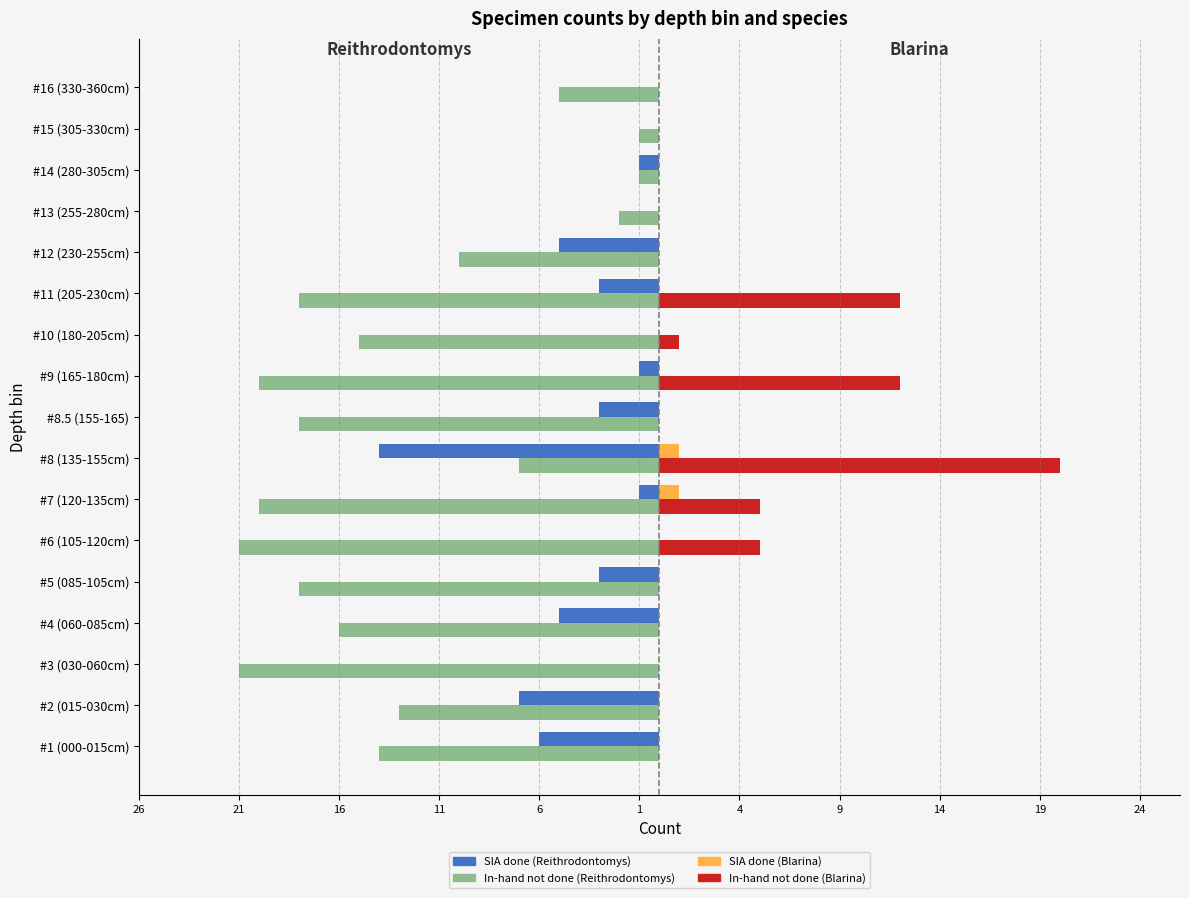

Reading left to right, transcribe all the data shown in this chart.

SIA done (Reithrodontomys): -6	-7	0	-5	-3	0	-1	-14	-3	-1	0	-3	-5	0	-1	0	0
In-hand not done (Reithrodontomys): -14	-13	-21	-16	-18	-21	-20	-7	-18	-20	-15	-18	-10	-2	-1	-1	-5
SIA done (Blarina): 0	0	0	0	0	0	1	1	0	0	0	0	0	0	0	0	0
In-hand not done (Blarina): 0	0	0	0	0	5	5	20	0	12	1	12	0	0	0	0	0